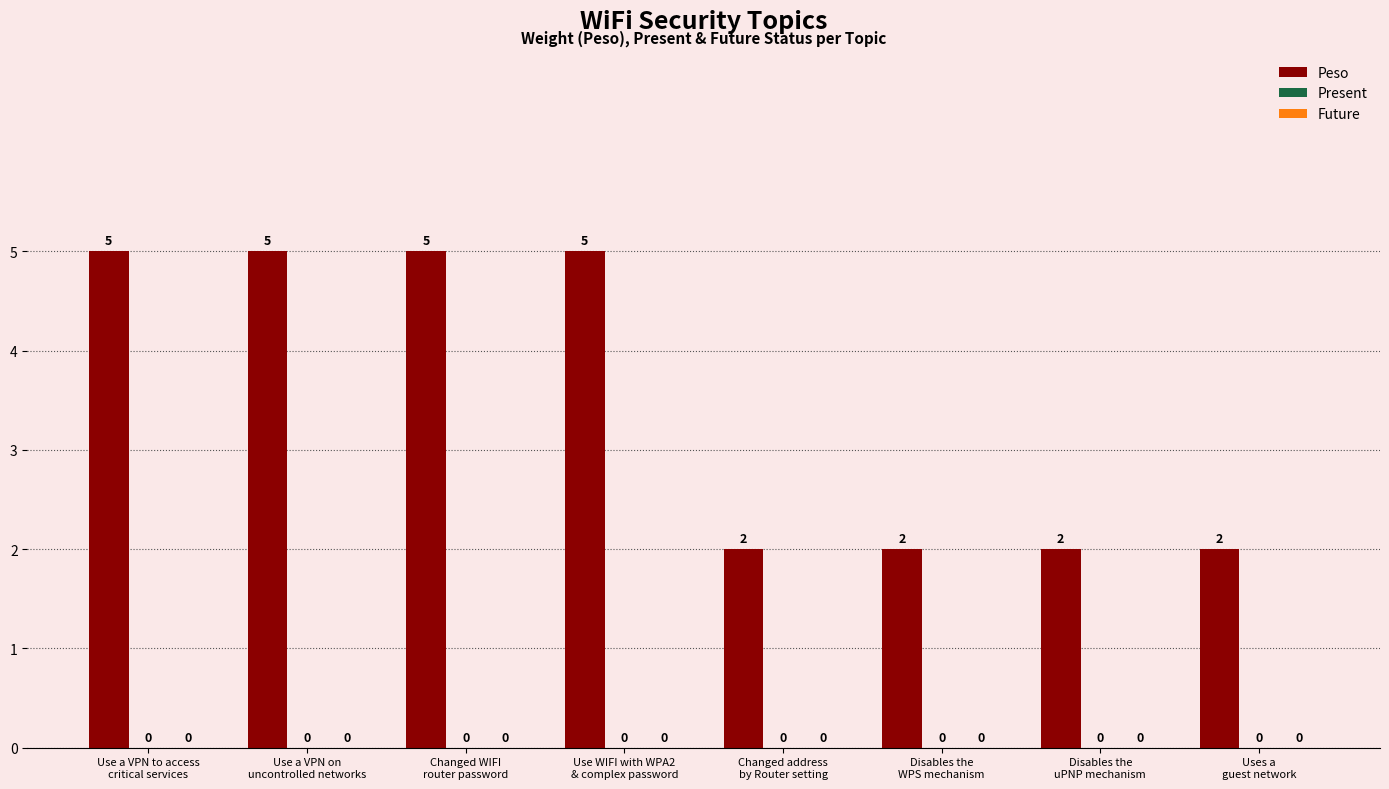

What position from the left is Disables the
uPNP mechanism?

7